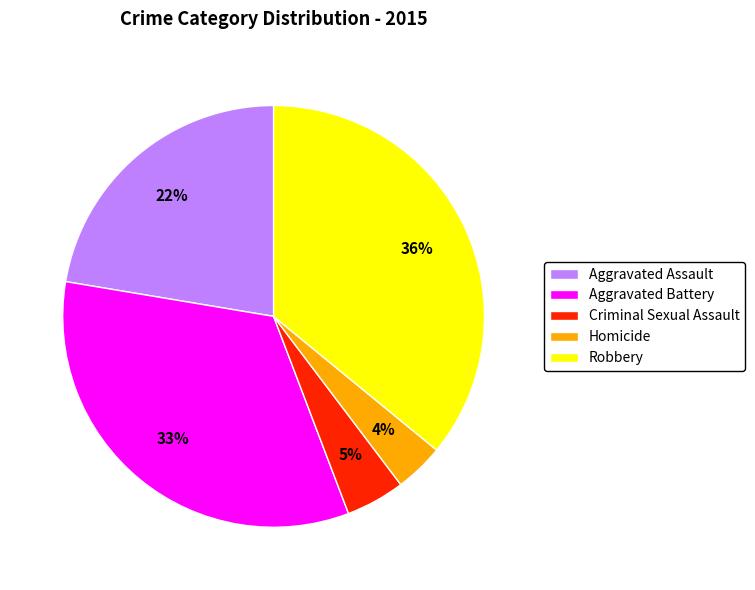

Does any single category account for the majority?

No